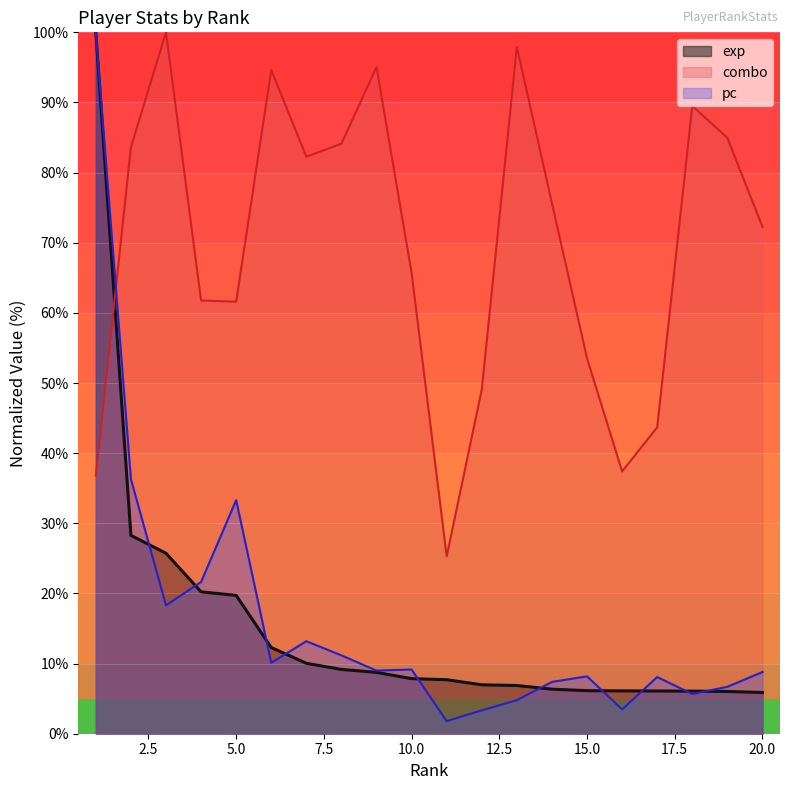

The value of pc at 10.0 is 9.2. True or false?

True